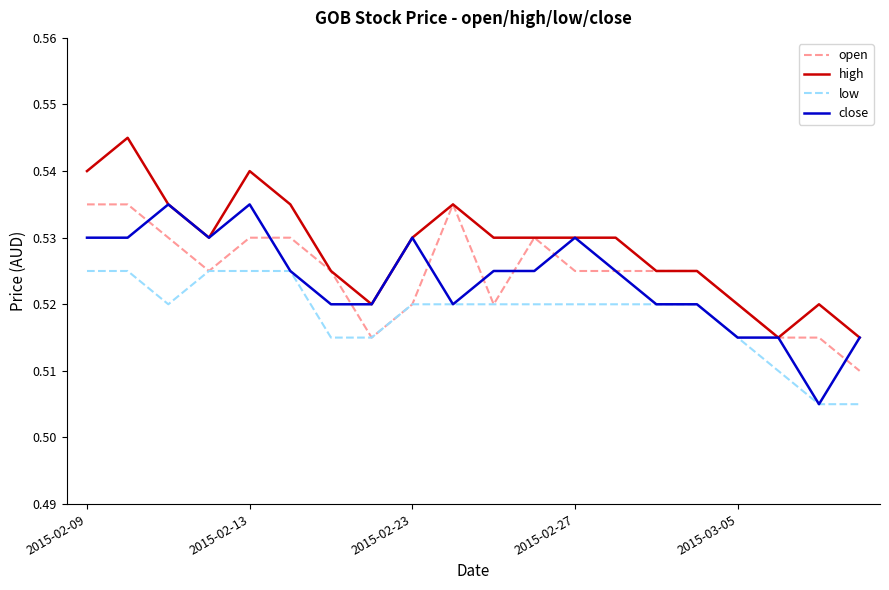

True or false: high and low cross at least once.

False